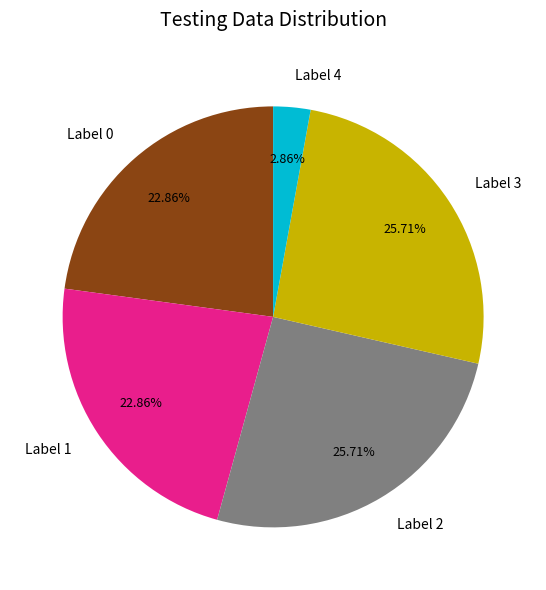

Do Label 0 and Label 4 together represent more than half of the pie?

No